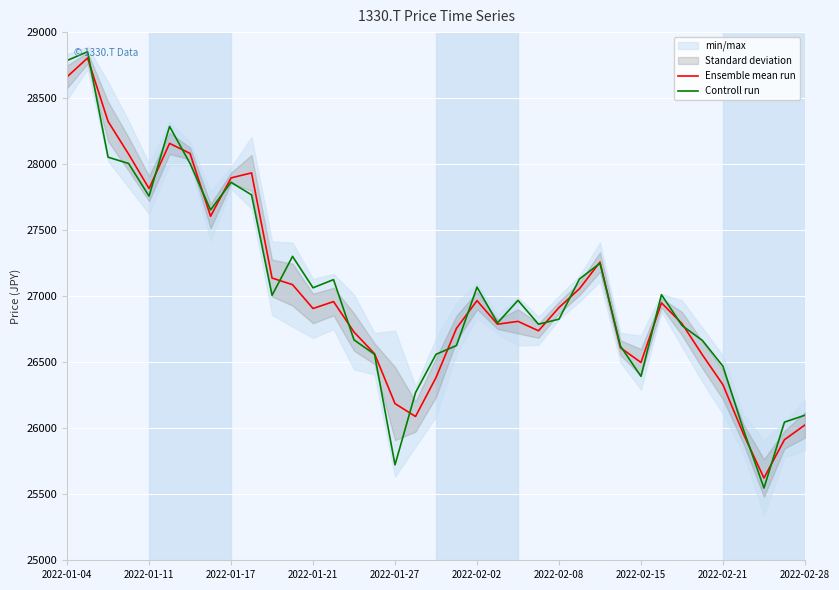

True or false: Controll run has more than 1 points higher than both neighbors.

True